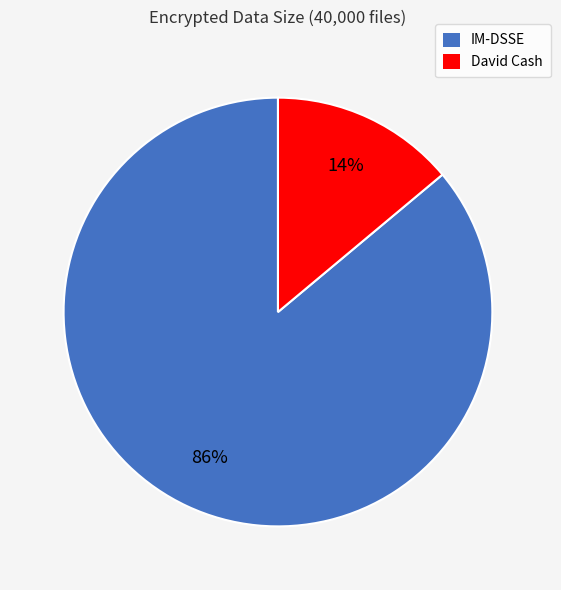

To the nearest percent, what portion does David Cash represent?

14%